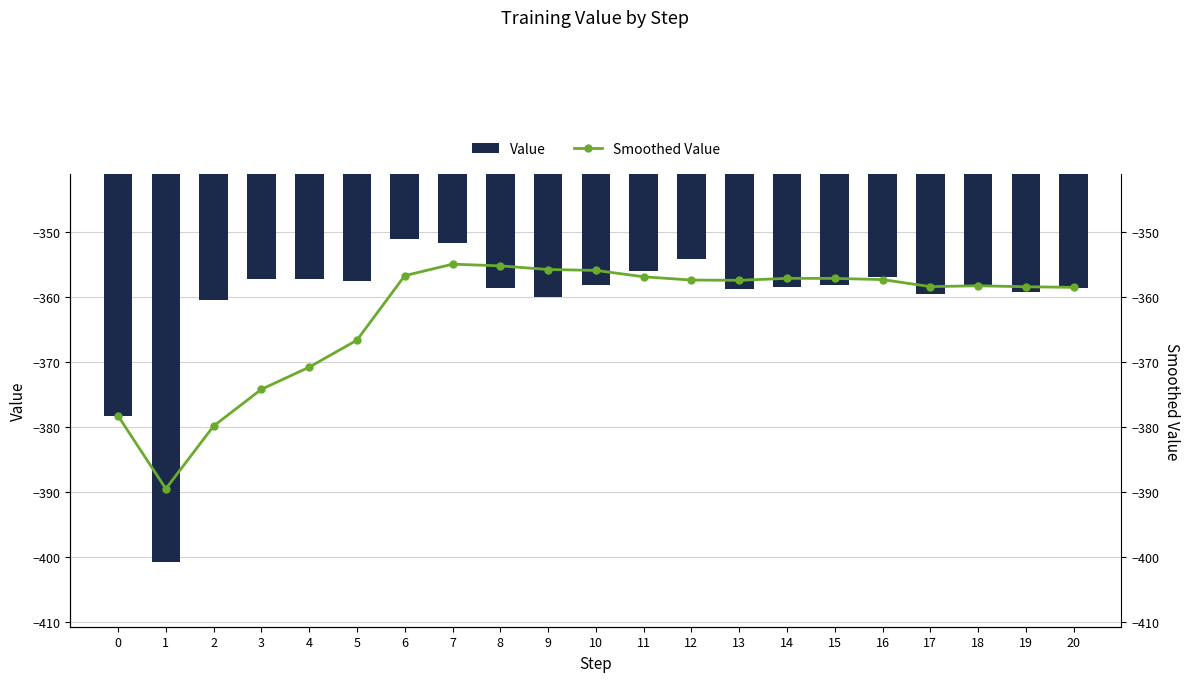

At which label does Value reach its peak?

6